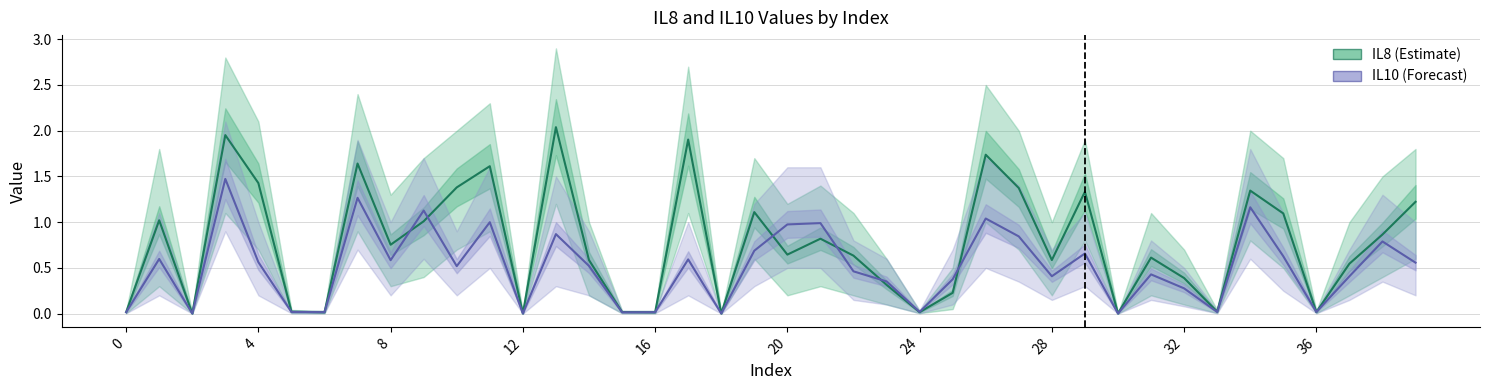

What is the average value of the IL8 series?

0.8